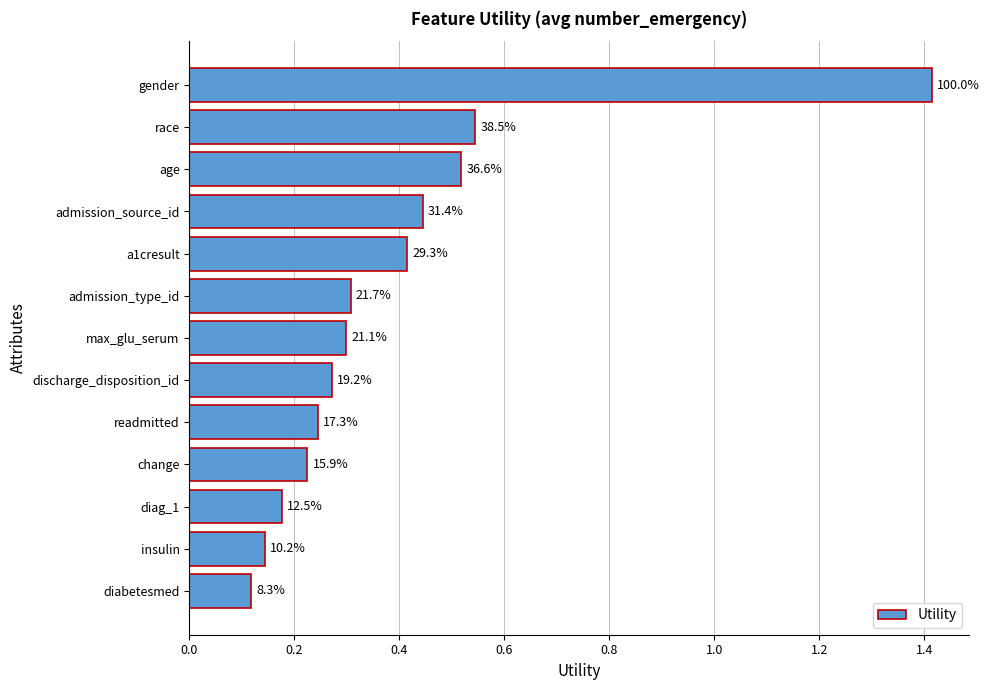

What is the smallest value displayed?

0.1